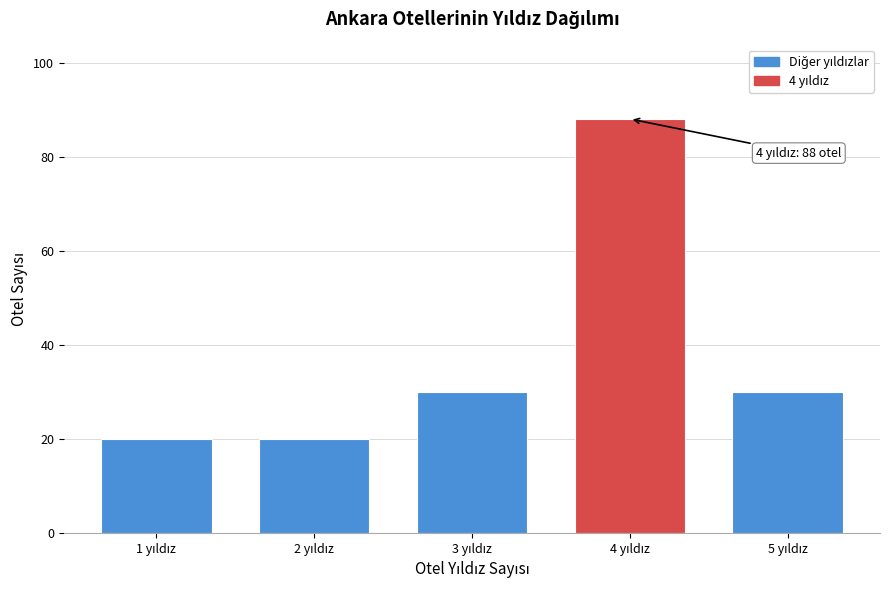

Reading right to left, list all the values displayed in this chart.

30	88	30	20	20